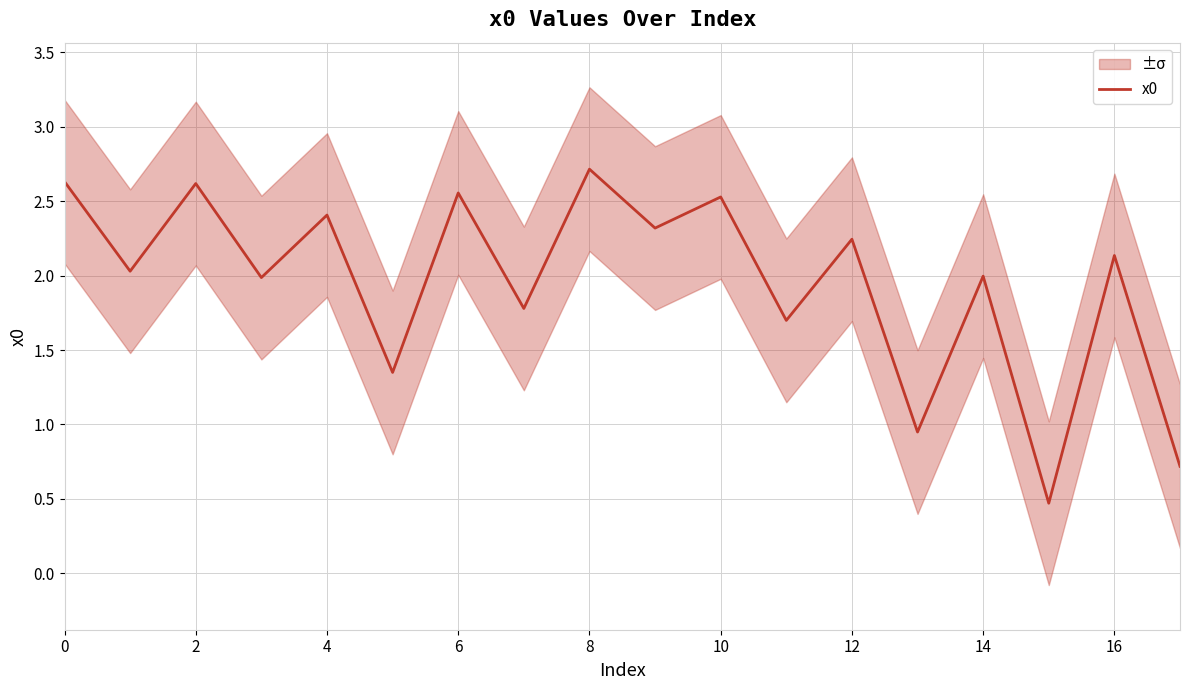

What is the sum of all values?

35.1